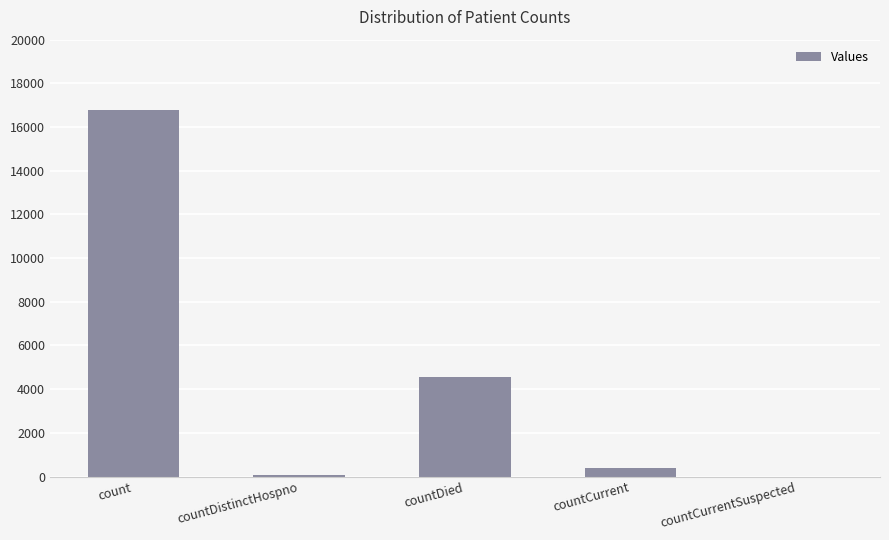

At which label is the value closest to 8382?

countDied